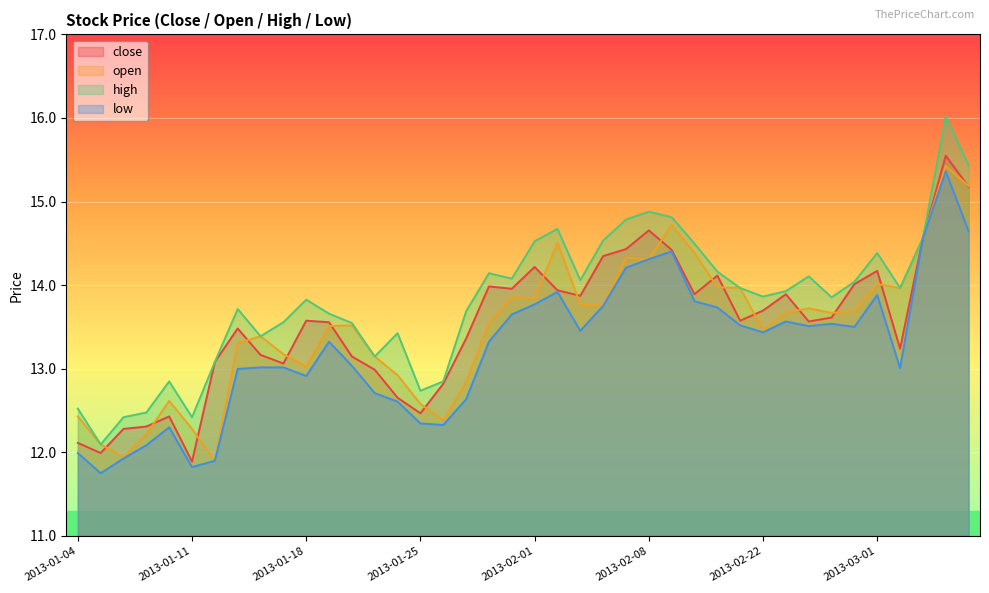

In close, how many points are higher than both neighbors (excluding endpoints)?

10